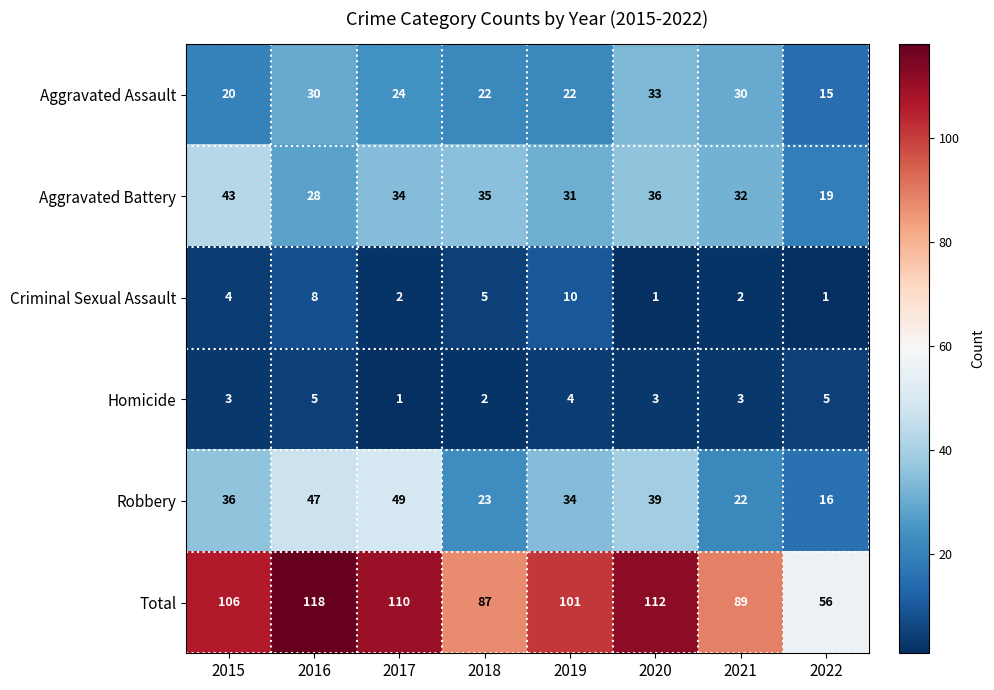

Which series has the largest range (max minus min)?

Total